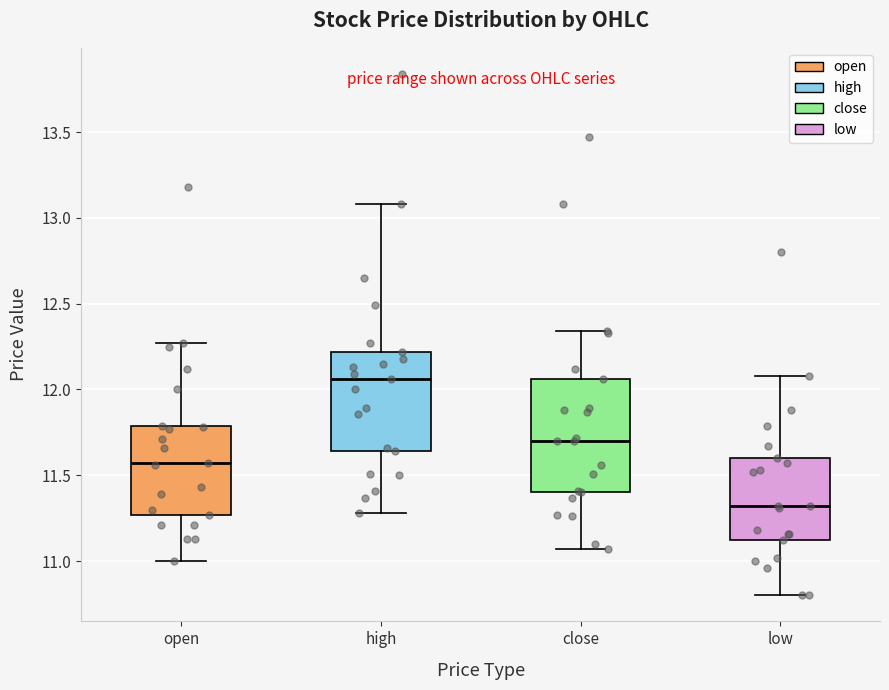

Where is the lower edge of the box for high on the y-axis? The values are not printed on the chart, so give them approximately, as read against the axis.

11.65